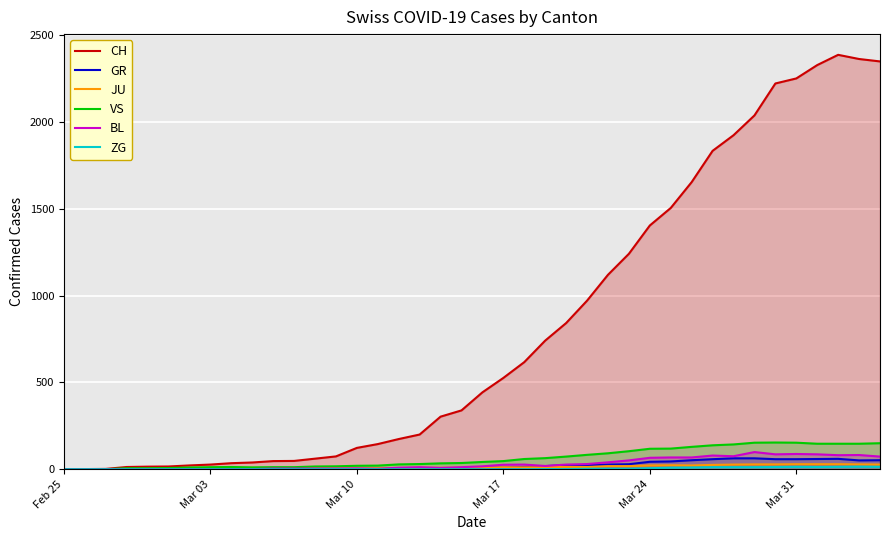

True or false: VS and ZG cross at least once.

False